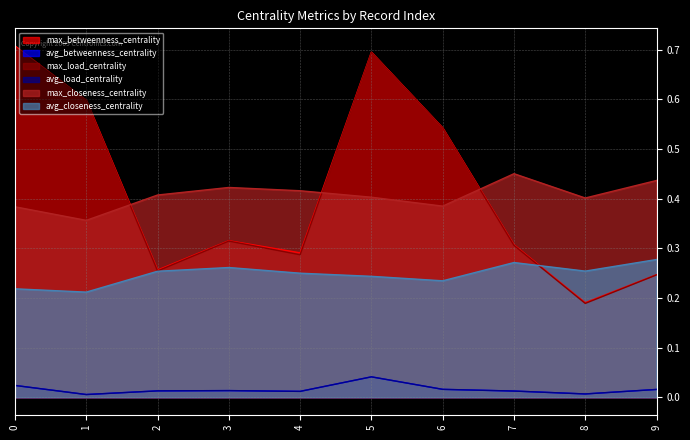

Does the chart display data point markers on the line(s)?

No